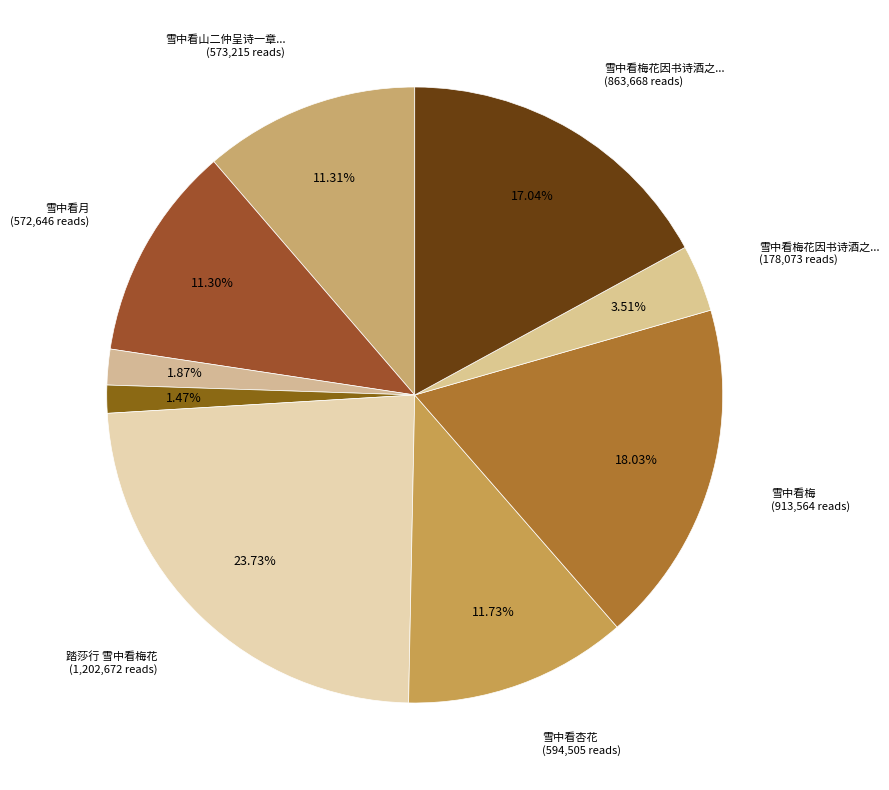

How many slices are in this pie chart?

9